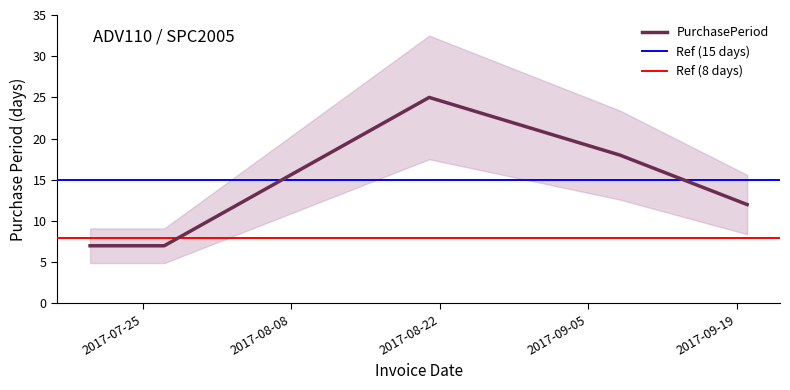

Rank the categories by value from highest to lowest.

2017-08-21, 2017-09-08, 2017-09-20, 2017-07-20, 2017-07-27